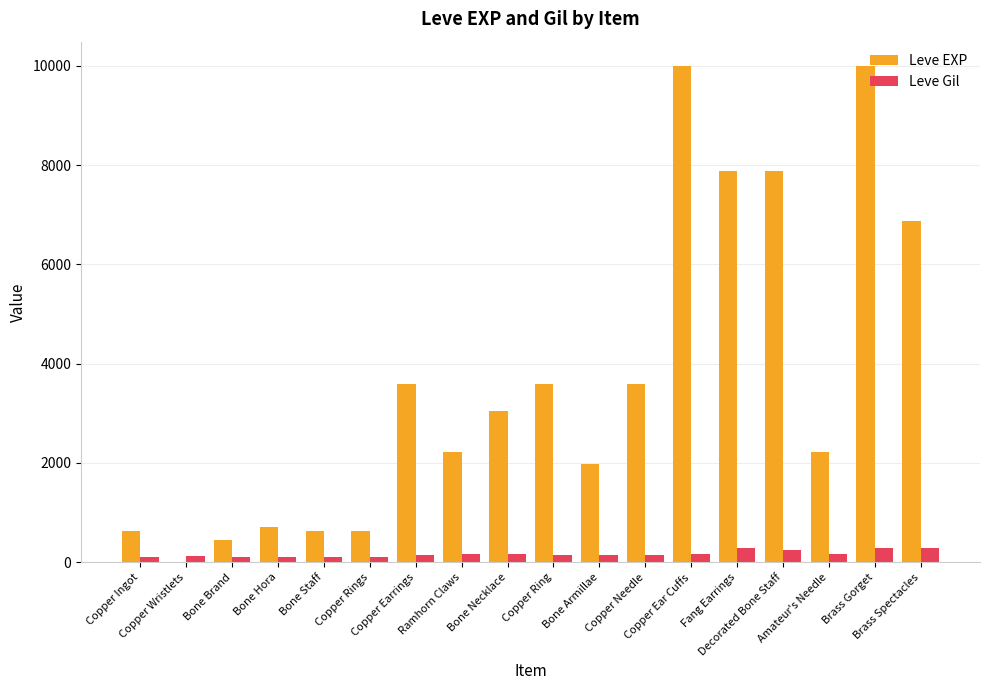

The Leve EXP series shows 1 at Copper Wristlets. True or false?

True